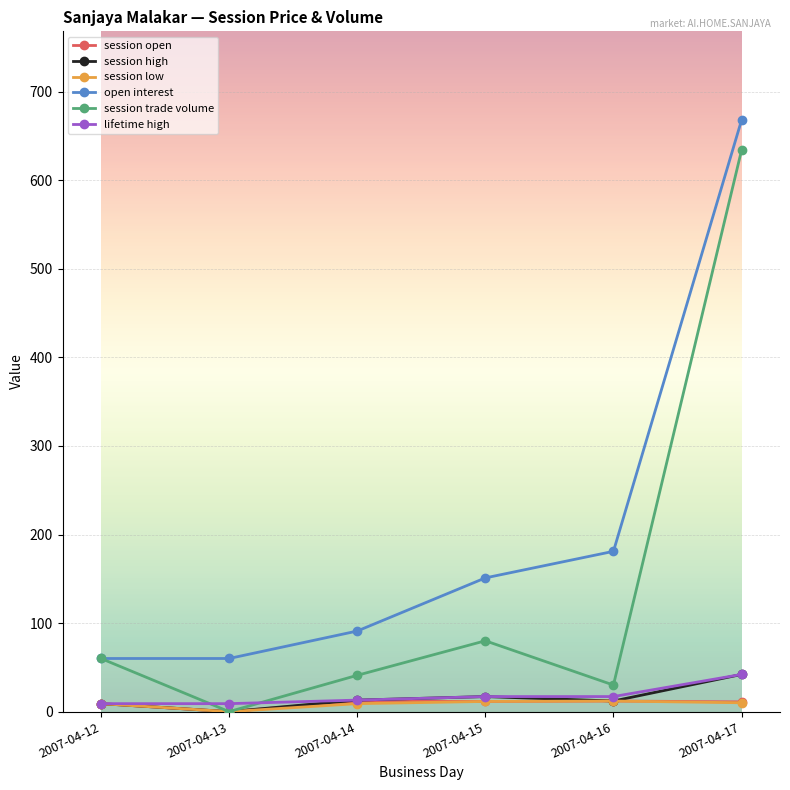

How many series are shown in this chart?

6